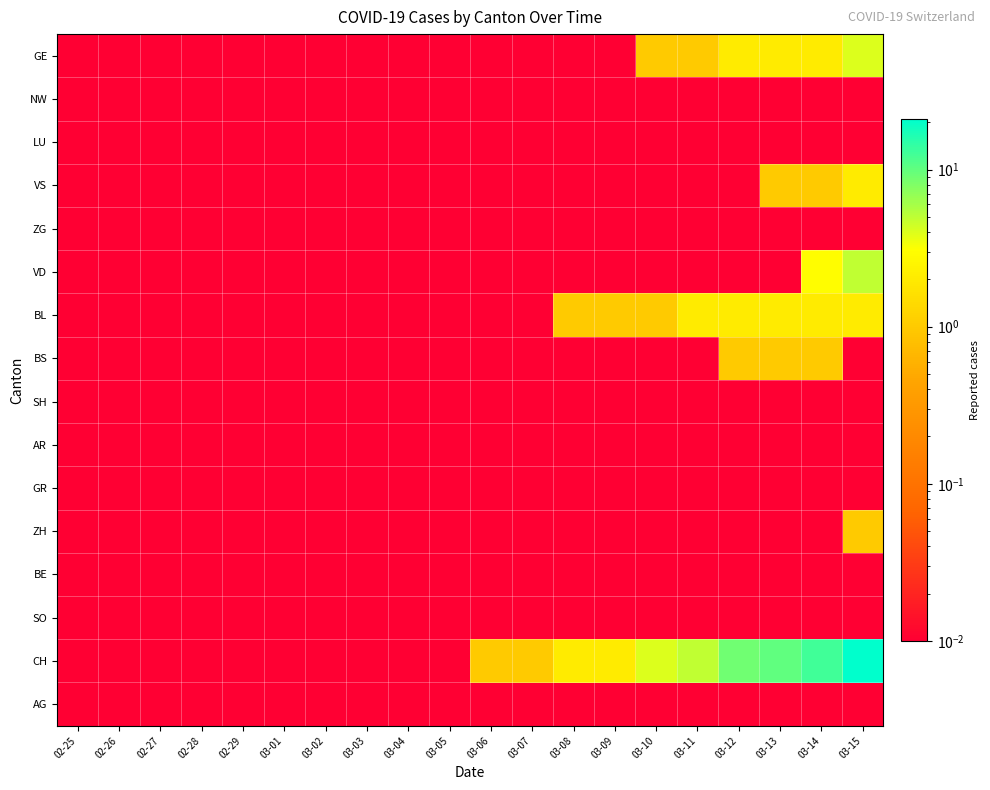

At 03-04, list the series in order from smallest to largest.

GE, NW, LU, VS, ZG, VD, BL, BS, SH, AR, GR, ZH, BE, SO, CH, AG